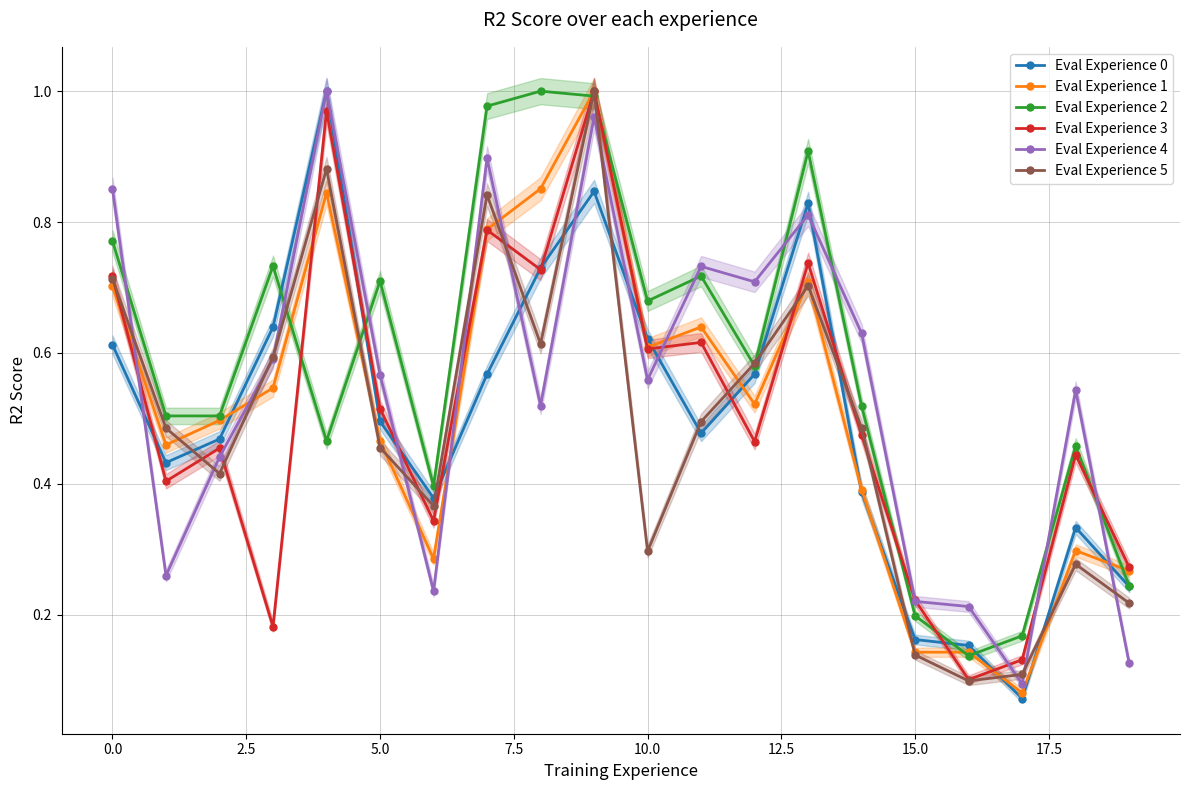

Is the value of Eval Experience 2 at 17 greater than the value of Eval Experience 4 at 12?

No